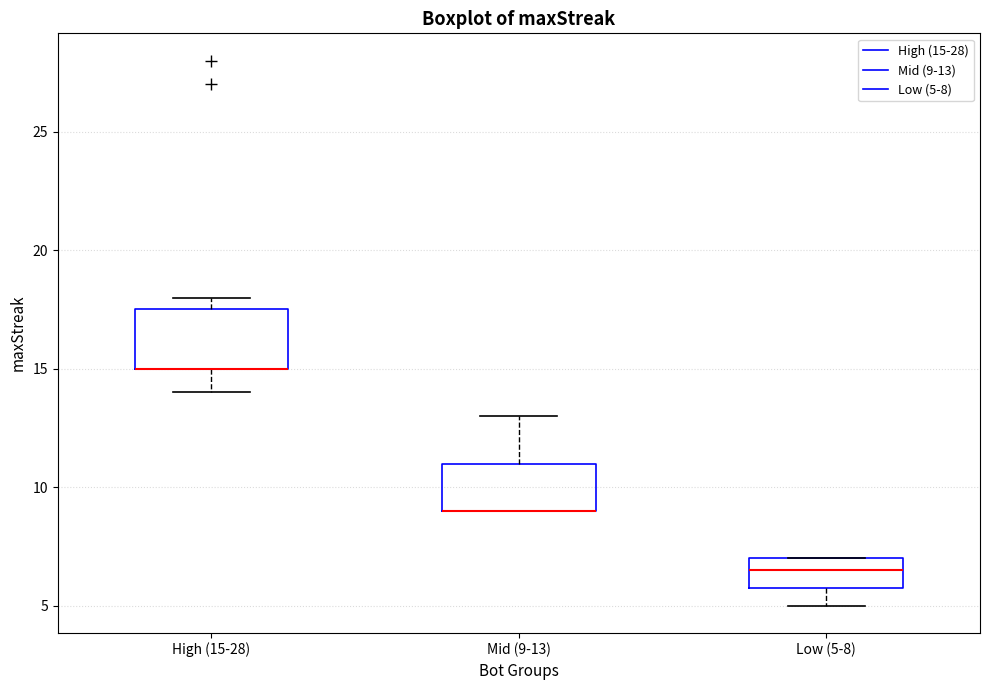

Reading left to right, transcribe this box plot: for each box, give where its median line is, the range the box spans, and where its two whiskers end, as read against the y-axis. The values are not printed on the chart, so give them approximately, as read against the axis.

High (15-28): median 15.0 (drawn on the box's lower edge), box 15.0 to 17.5, whiskers 14.0 to 18.0
Mid (9-13): median 9.0 (drawn on the box's lower edge), box 9.0 to 11.0, whiskers 9.0 to 13.0
Low (5-8): median 6.5, box 6.0 to 7.0, whiskers 5.0 to 7.0